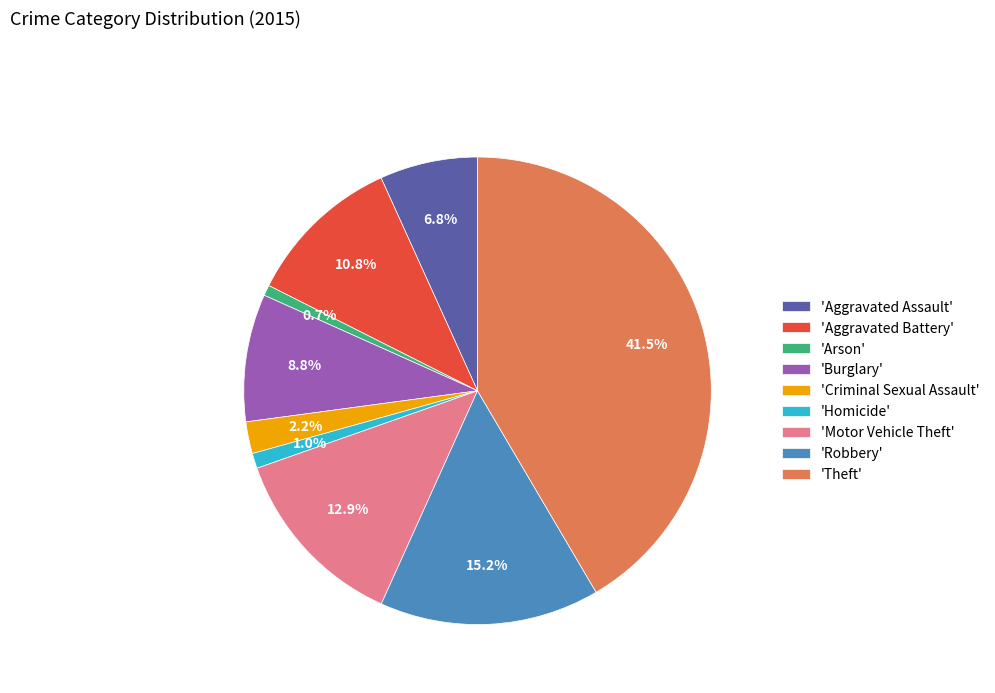

What percentage is NOT represented by 'Homicide'?

99.0%